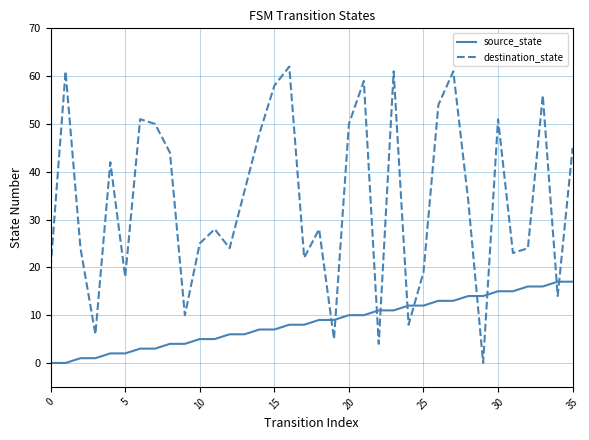

True or false: source_state and destination_state cross at least once.

True